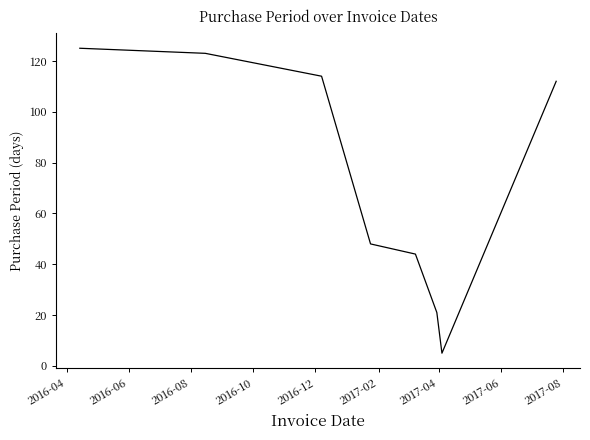

True or false: the data has more than 1 interior local peaks.

False